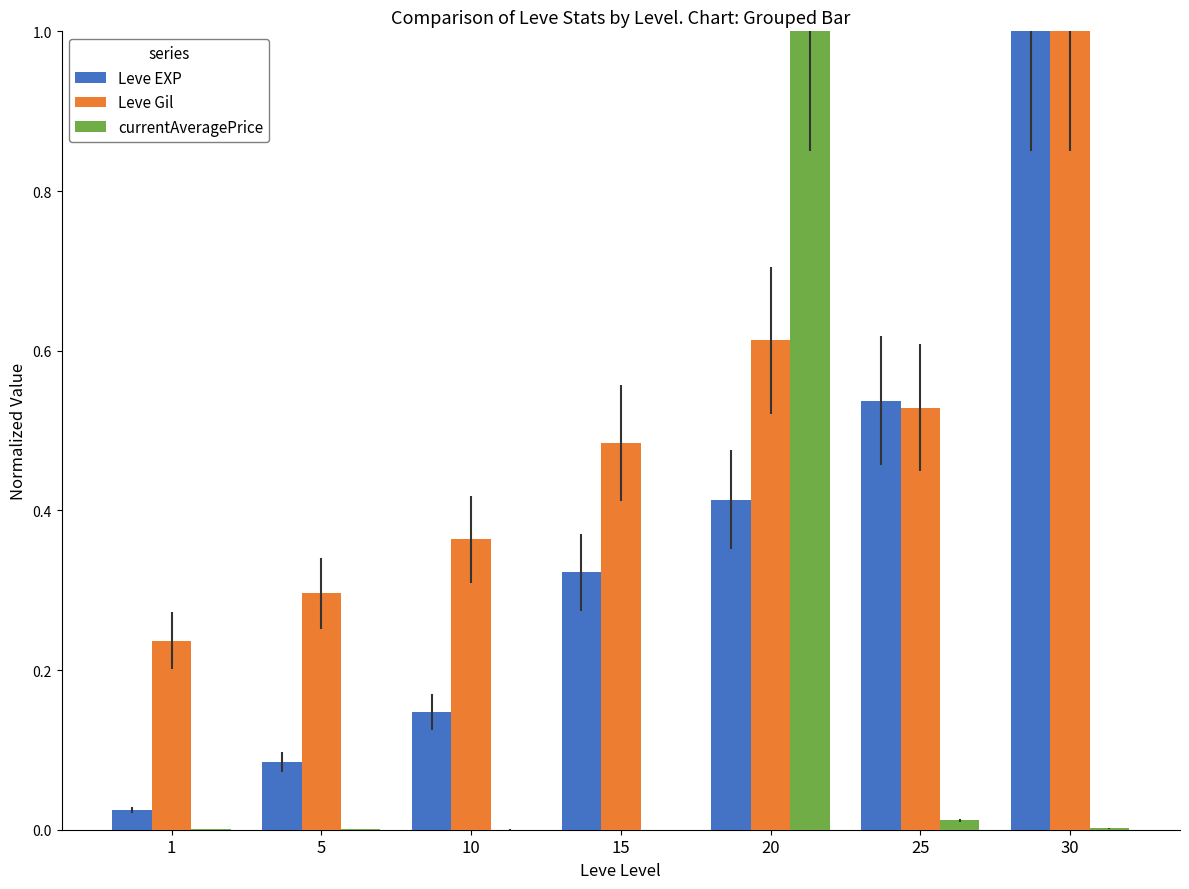

What is the sum of all Leve EXP values?

2.5